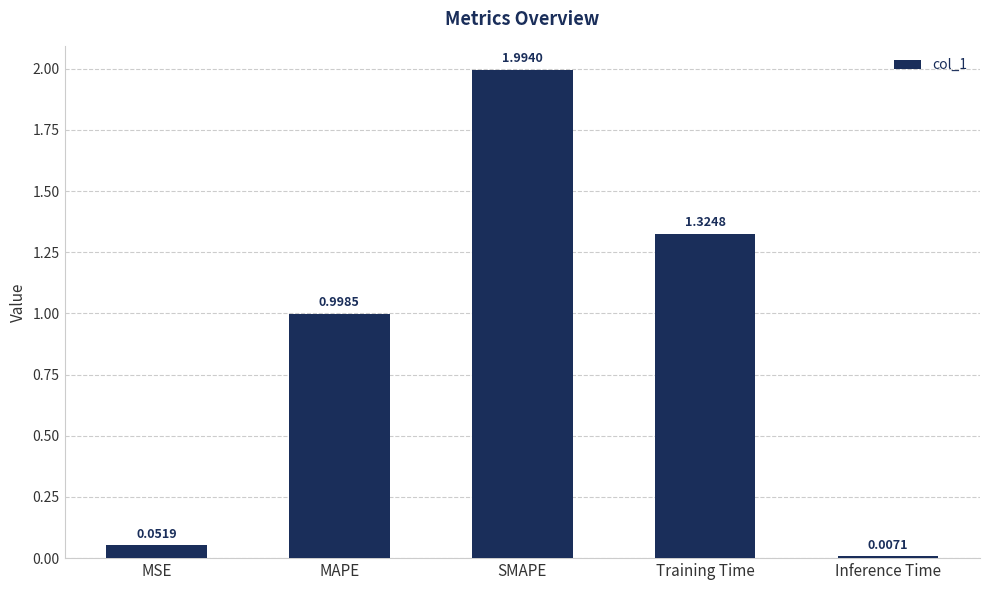

At which label is the value closest to 1?

MAPE